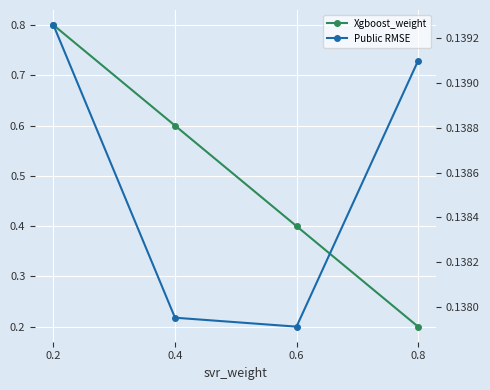

Is the value of Public RMSE at 0.6 greater than the value of Xgboost_weight at 0.6?

No